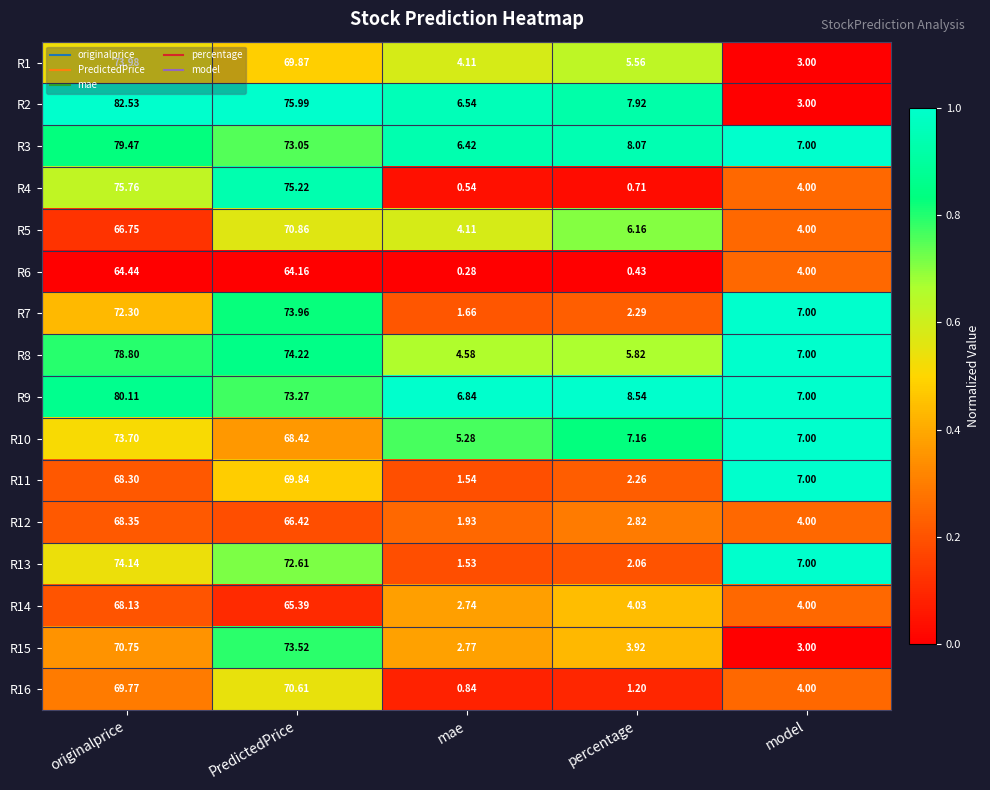

Is the value of R12 at PredictedPrice greater than the value of R11 at originalprice?

No